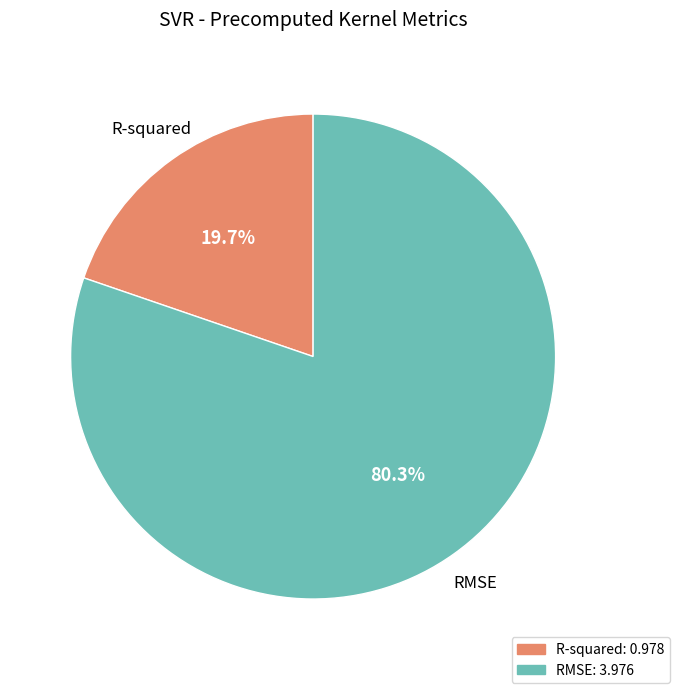

Is it true that R-squared is 6% of the pie?

False